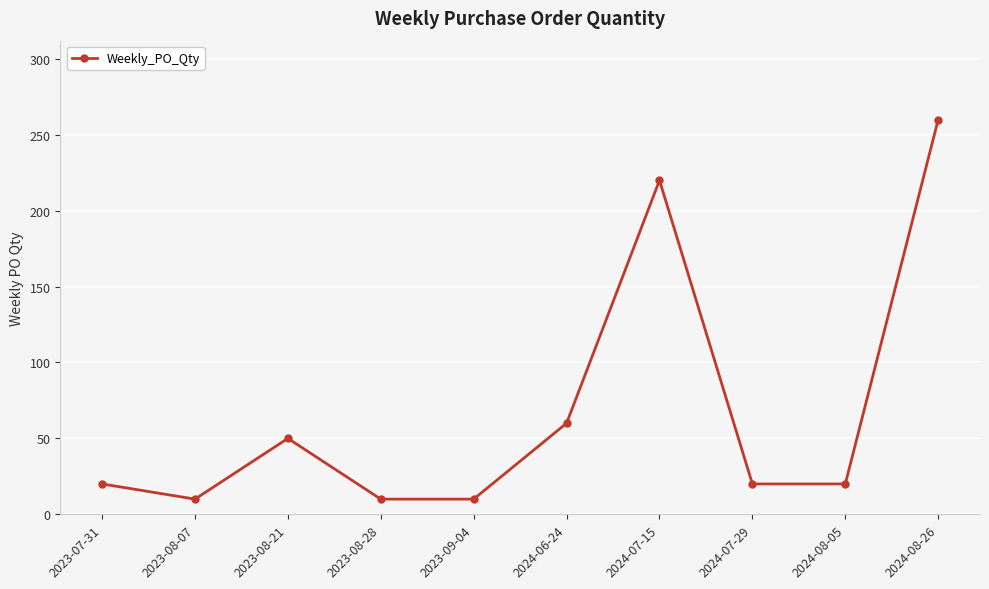

Where is the first local minimum?

2023-08-07